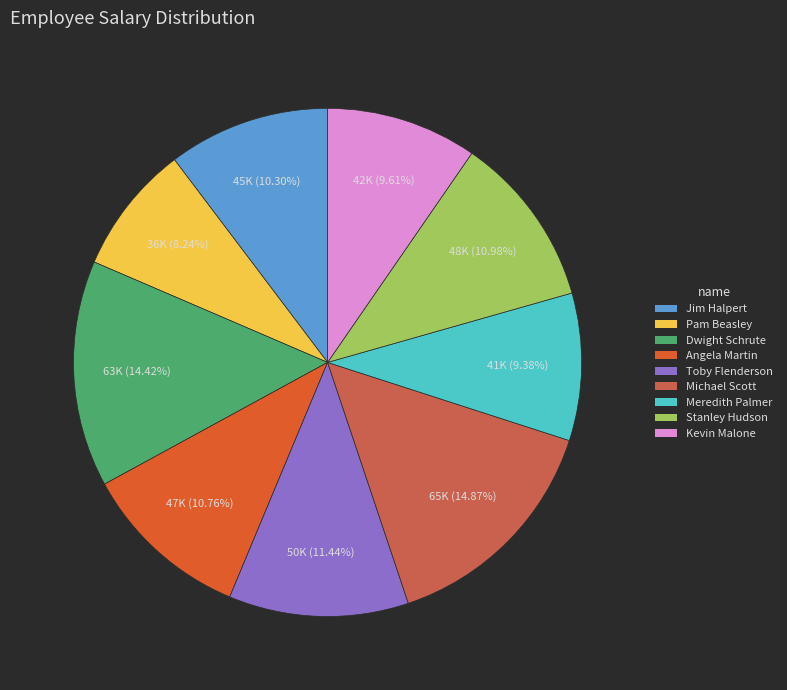

What is the ratio of the value at Stanley Hudson to the value at Pam Beasley?

1.3